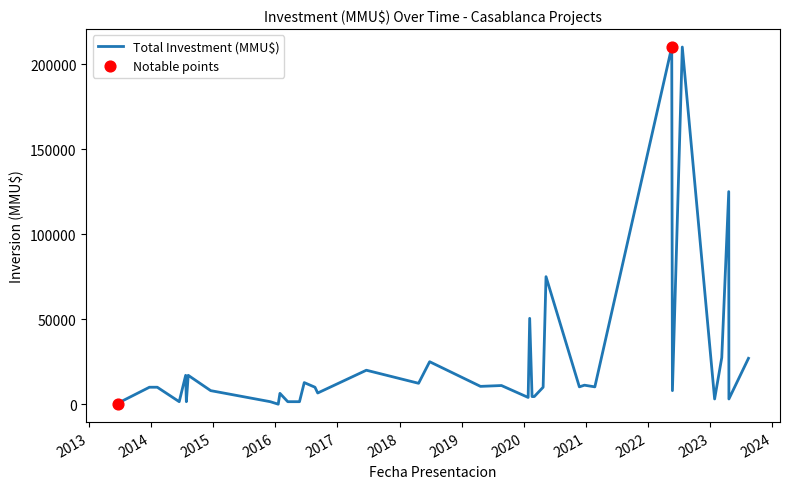

What is the greatest value displayed?

210000